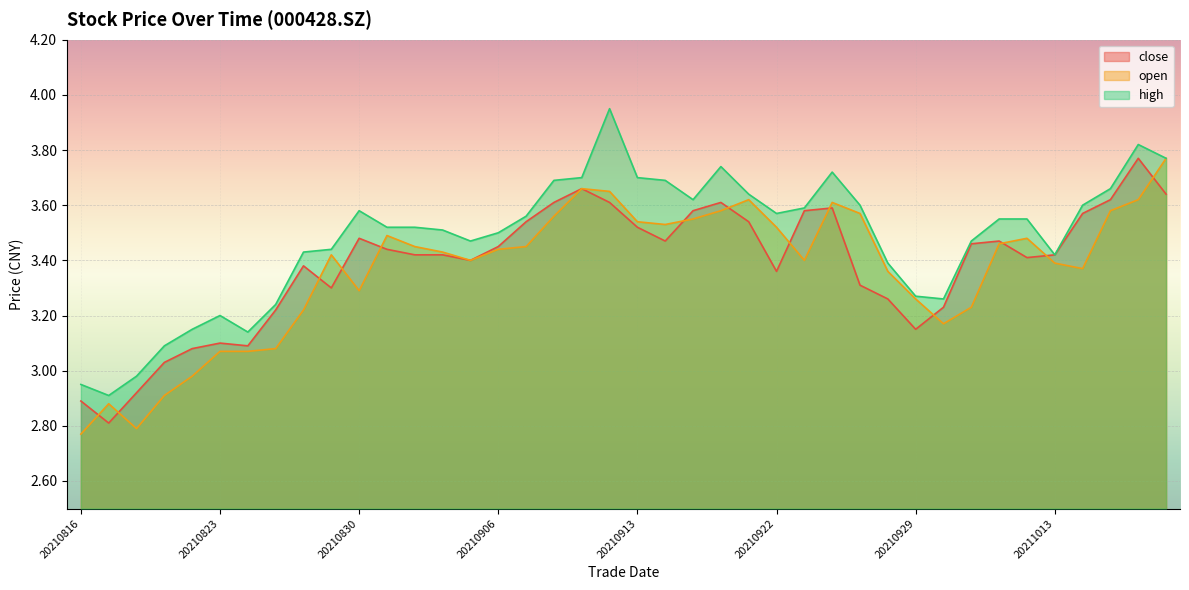

What is the value of the open point at the 28th from the left?

3.6